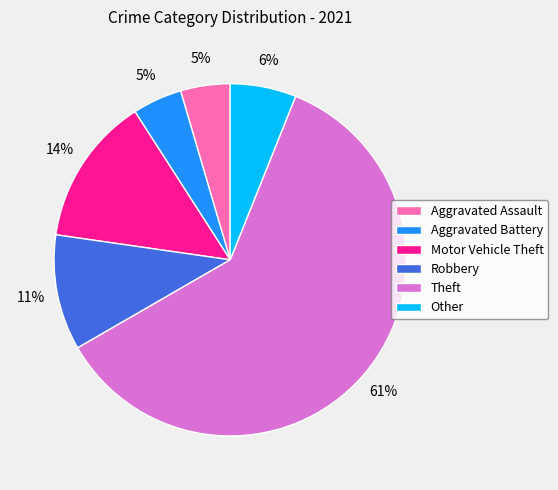

Which slice is the largest?

Theft